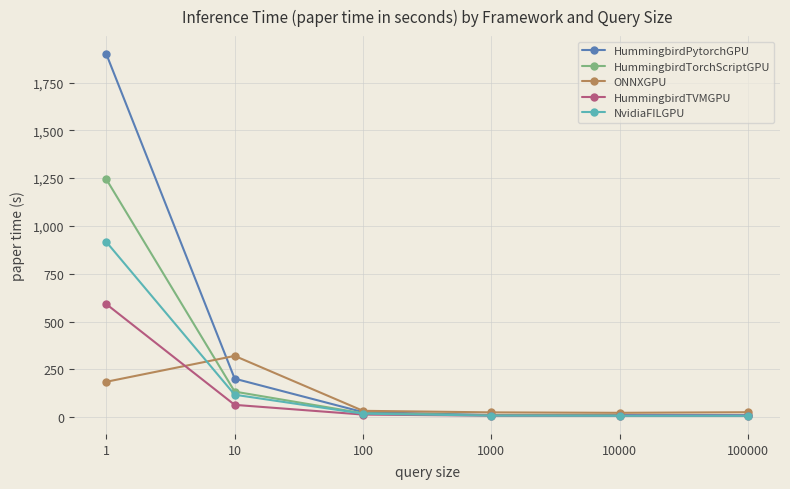

In ONNXGPU, how many points are higher than both neighbors (excluding endpoints)?

1